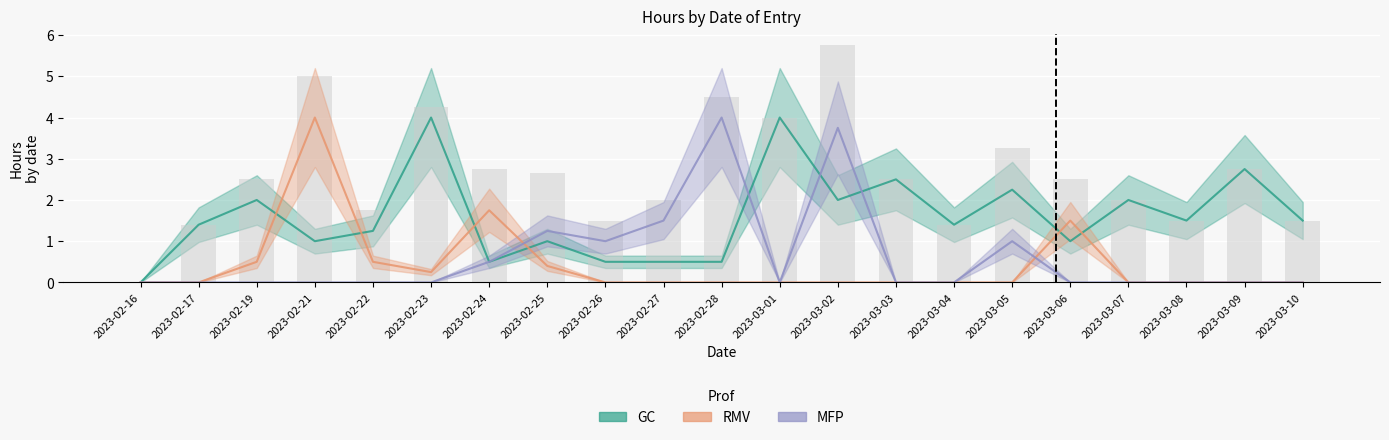

What is the value of the GC bar at the 4th from the left?

1.0